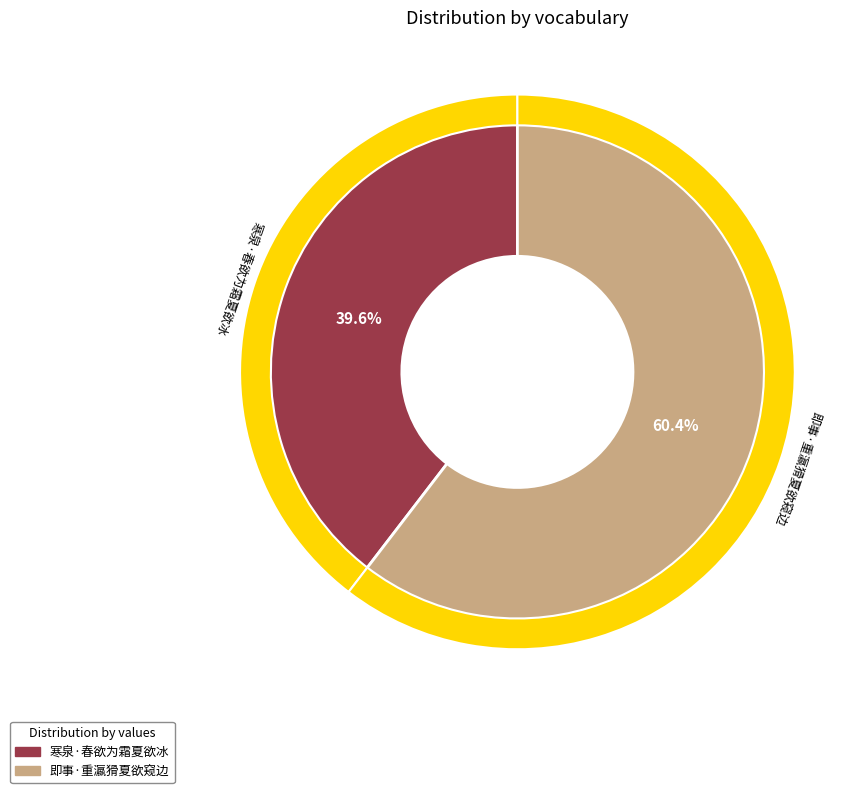

Rank the categories by value from highest to lowest.

即事·重瀛猾夏欲窥边, 寒泉·春欲为霜夏欲冰